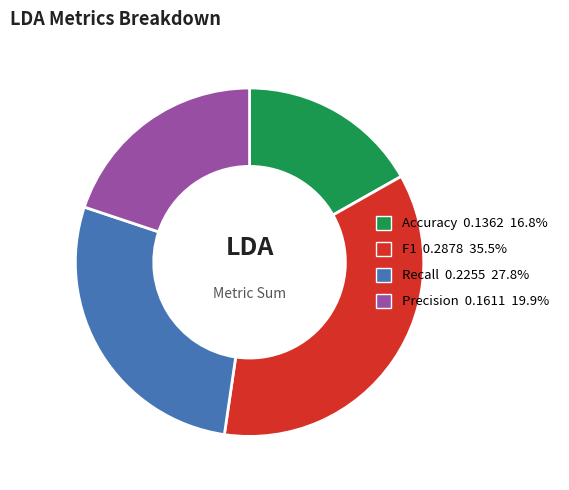

Rank the categories by value from highest to lowest.

F1, Recall, Precision, Accuracy